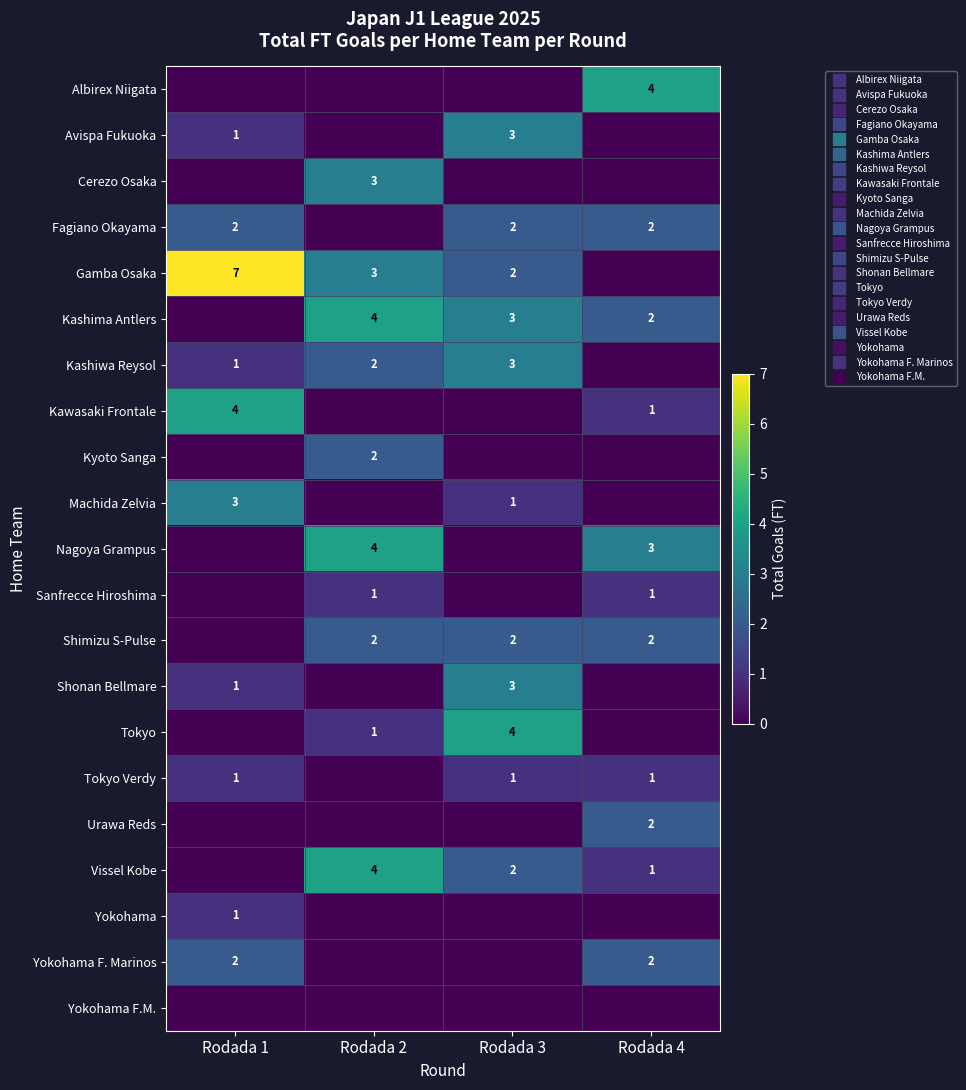

Which series has the largest range (max minus min)?

Gamba Osaka